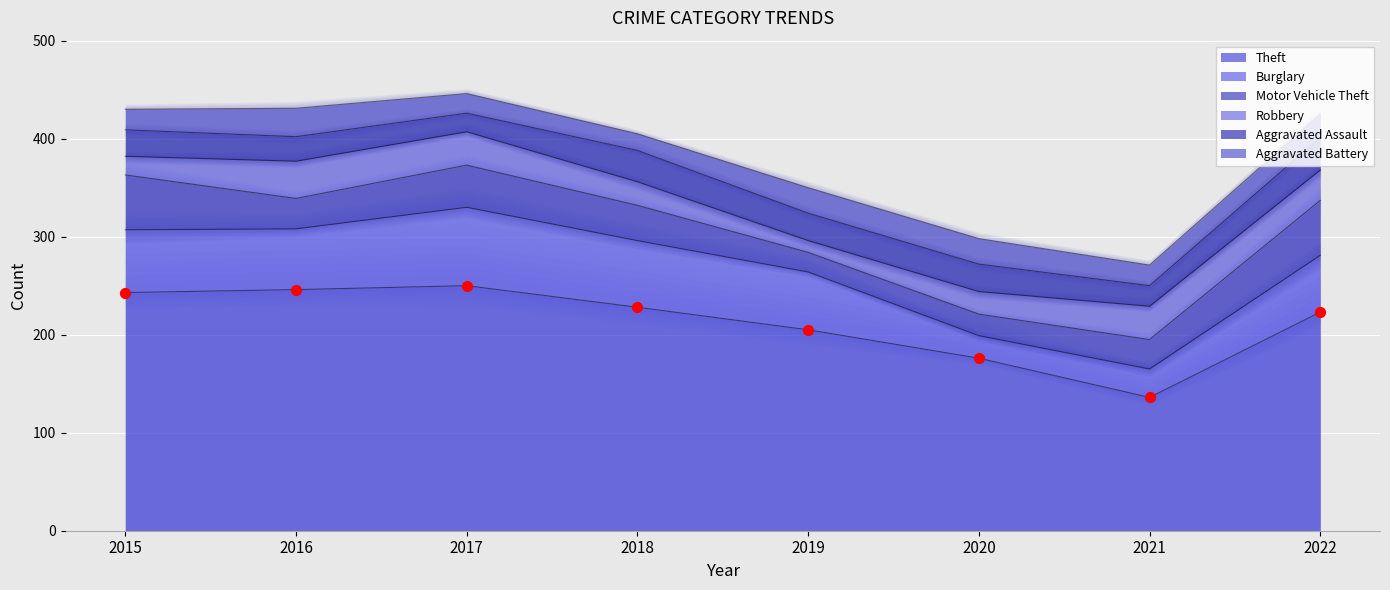

What is the total value across all series at 2016?

431